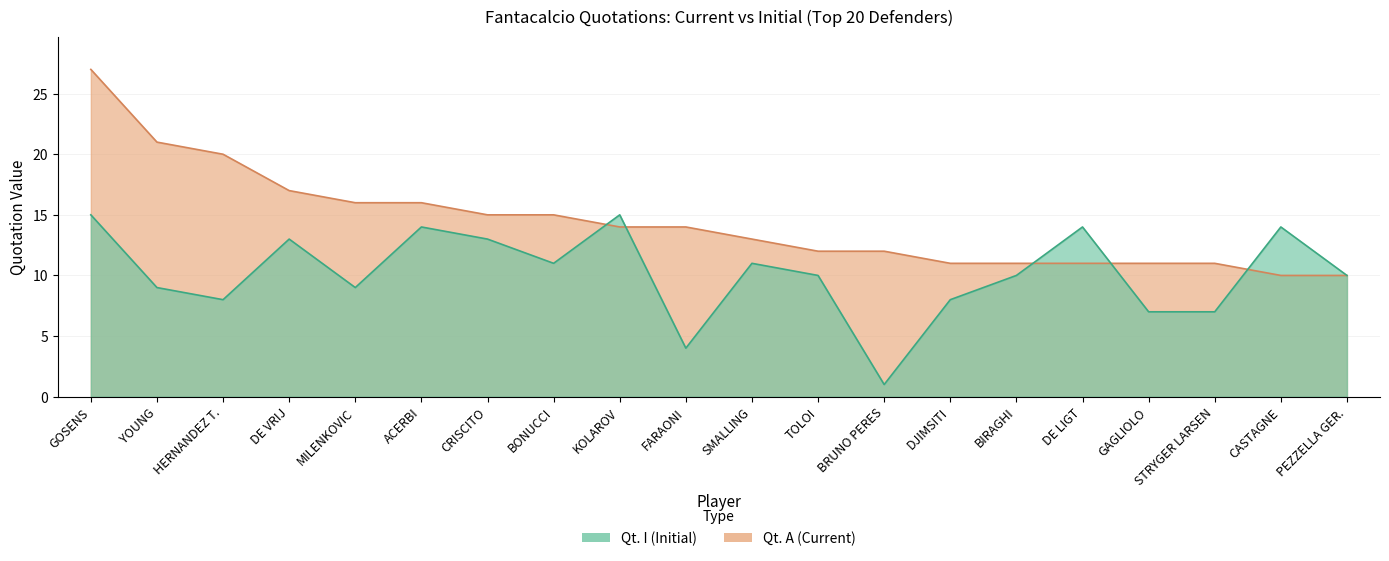

Which series ends up on top after the final intersection of Qt. A and Qt. I?

Qt. I